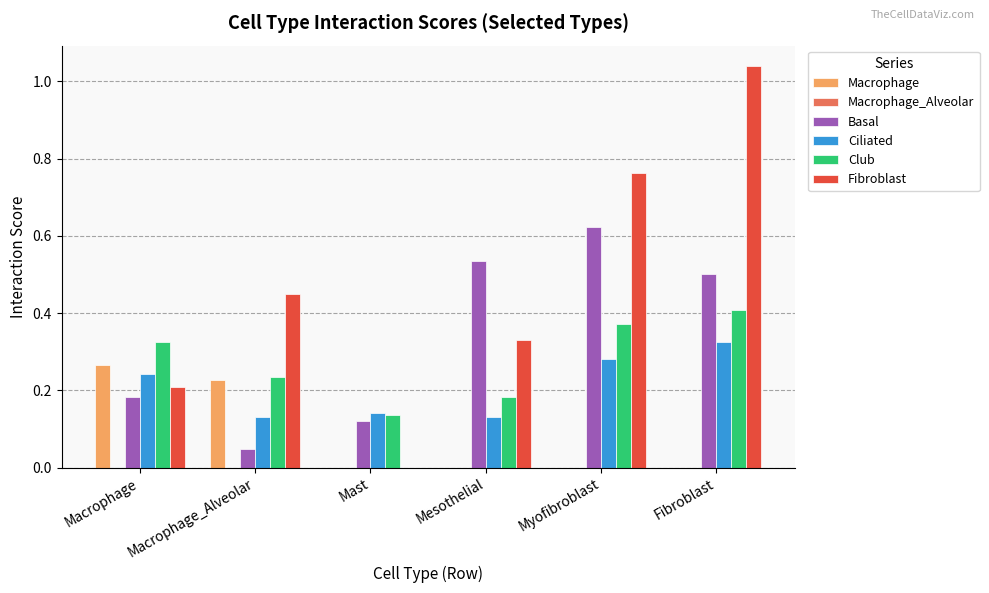

Does the chart contain stacked bars?

No